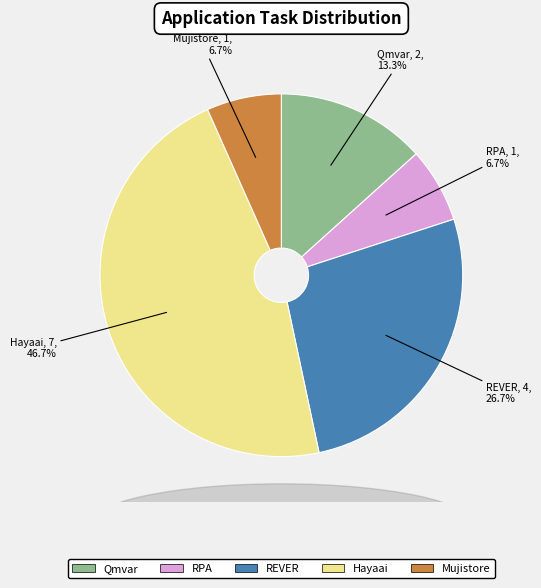

Does any single category account for the majority?

No